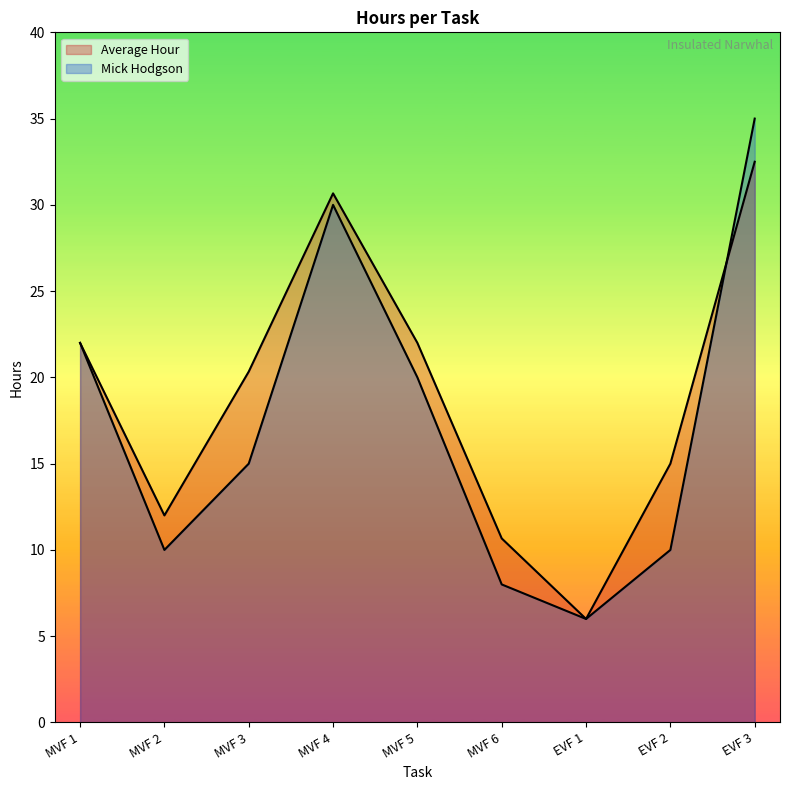

Which series ends up on top after the final intersection of Average Hour and Mick Hodgson?

Mick Hodgson